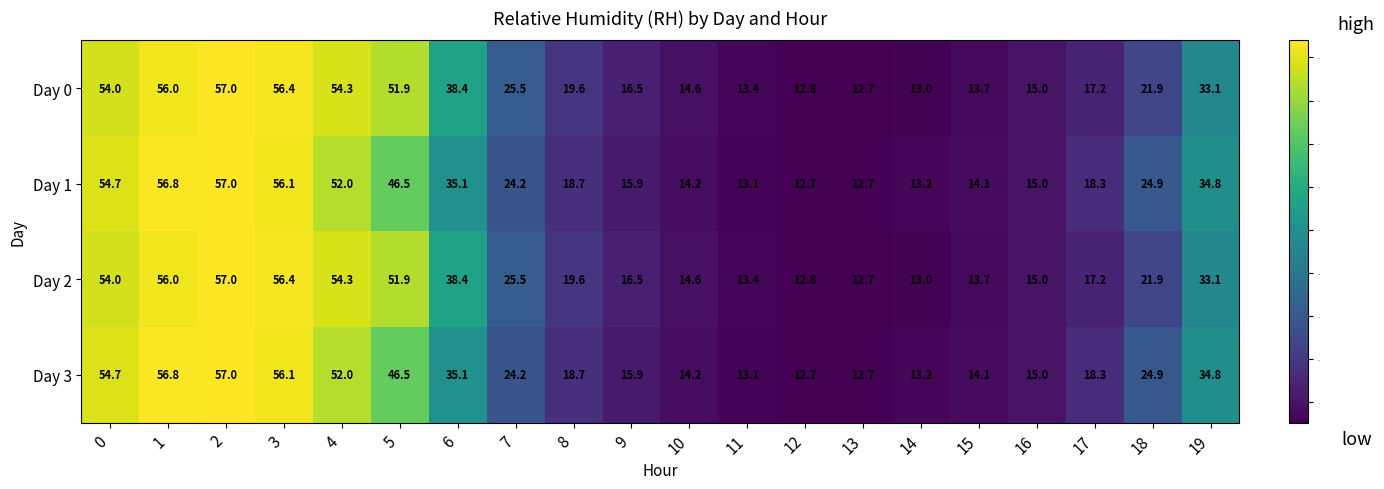

Is the value of Day 3 at 18 greater than the value of Day 2 at 19?

No